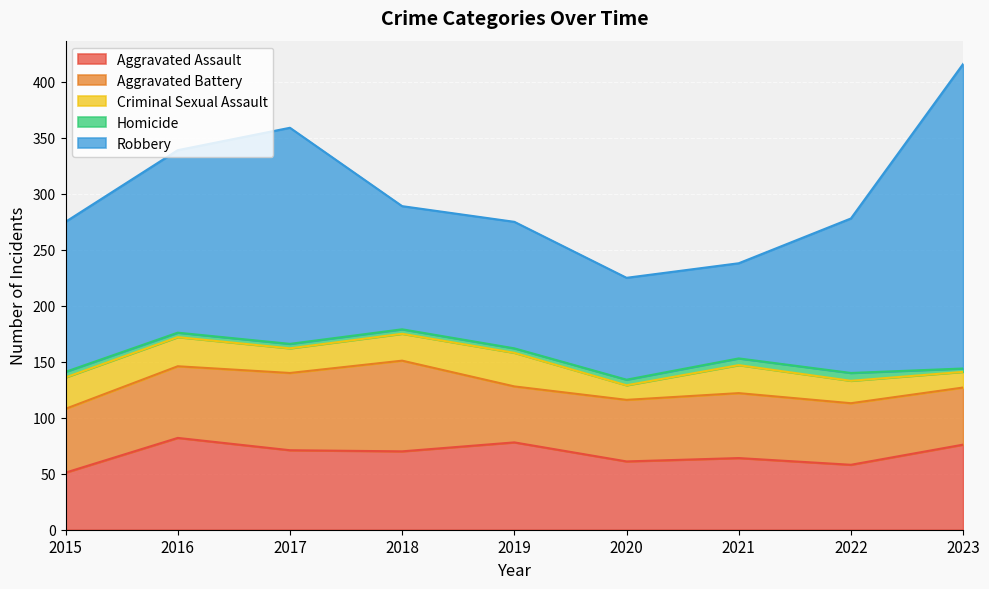

True or false: Robbery and Aggravated Assault intersect in this chart.

False